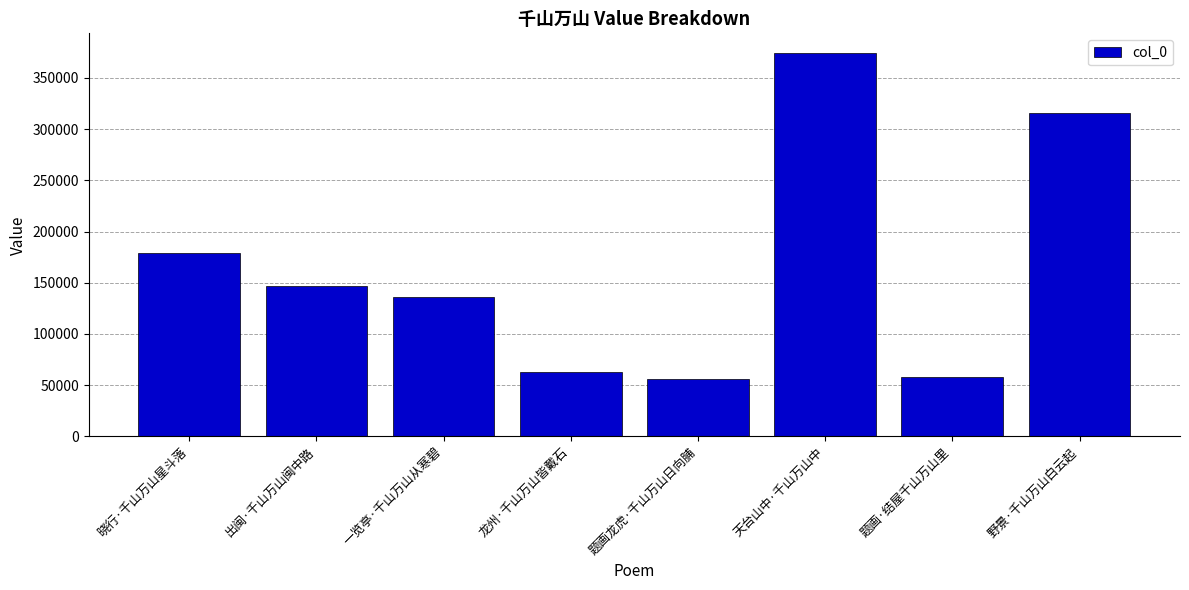

What is the greatest value displayed?

374794